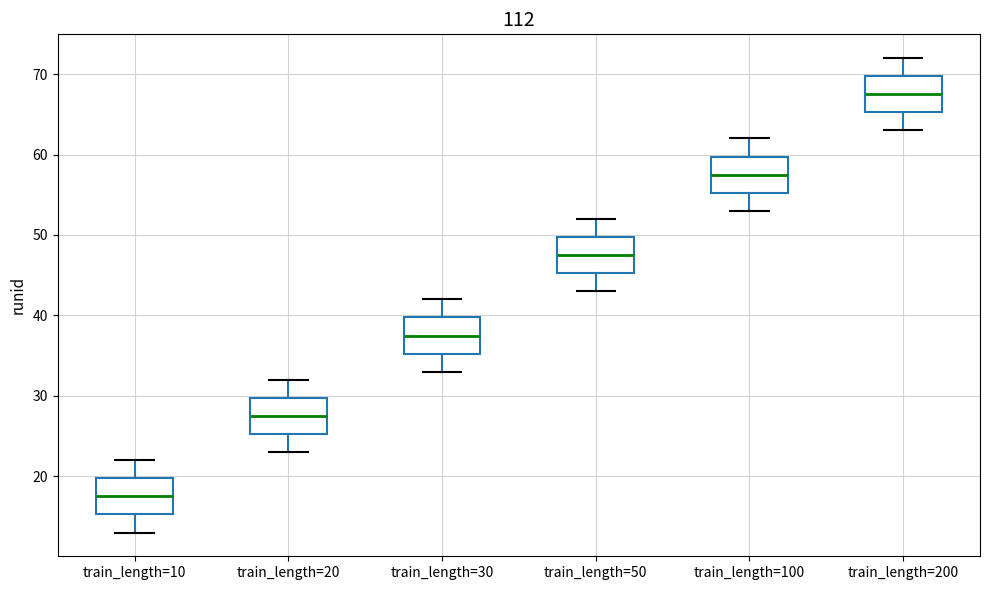

Reading left to right, read every box against the y-axis: the position of its median line, the range the box covers, and the ends of its whiskers. The values are not printed on the chart, so give them approximately, as read against the axis.

train_length=10: median 18, box 15 to 20, whiskers 13 to 22
train_length=20: median 28, box 25 to 30, whiskers 23 to 32
train_length=30: median 38, box 35 to 40, whiskers 33 to 42
train_length=50: median 48, box 45 to 50, whiskers 43 to 52
train_length=100: median 58, box 55 to 60, whiskers 53 to 62
train_length=200: median 68, box 65 to 70, whiskers 63 to 72